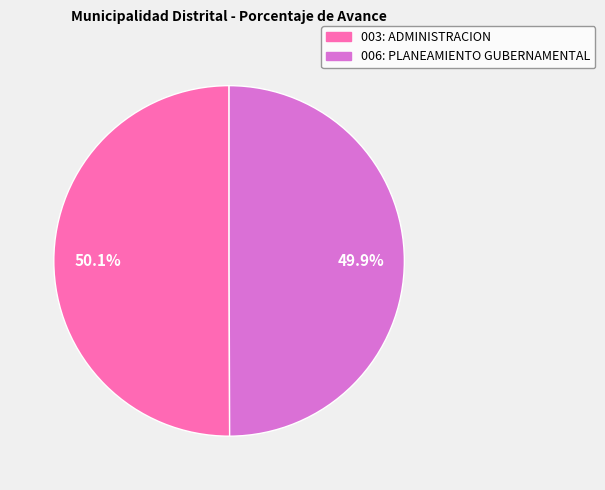

Approximately how many times larger is the value at 003: ADMINISTRACION compared to 006: PLANEAMIENTO GUBERNAMENTAL?

1.0